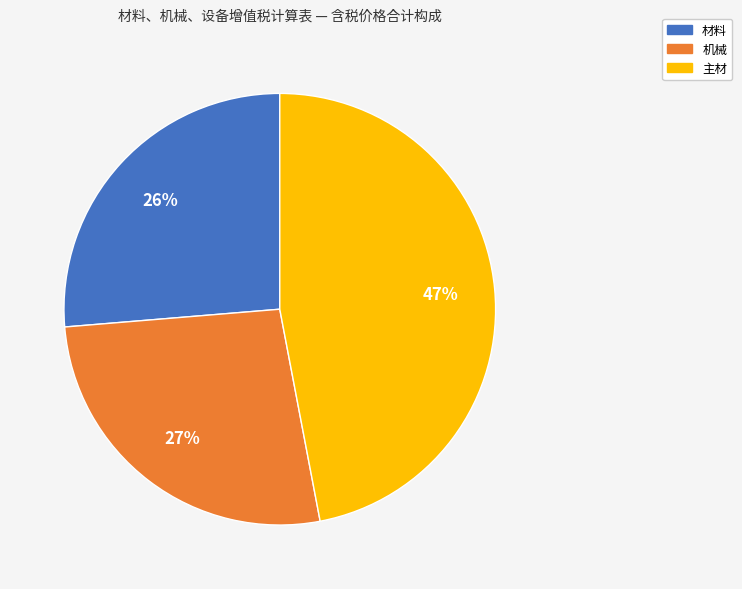

What percentage is the 机械 slice, to the nearest percent?

27%